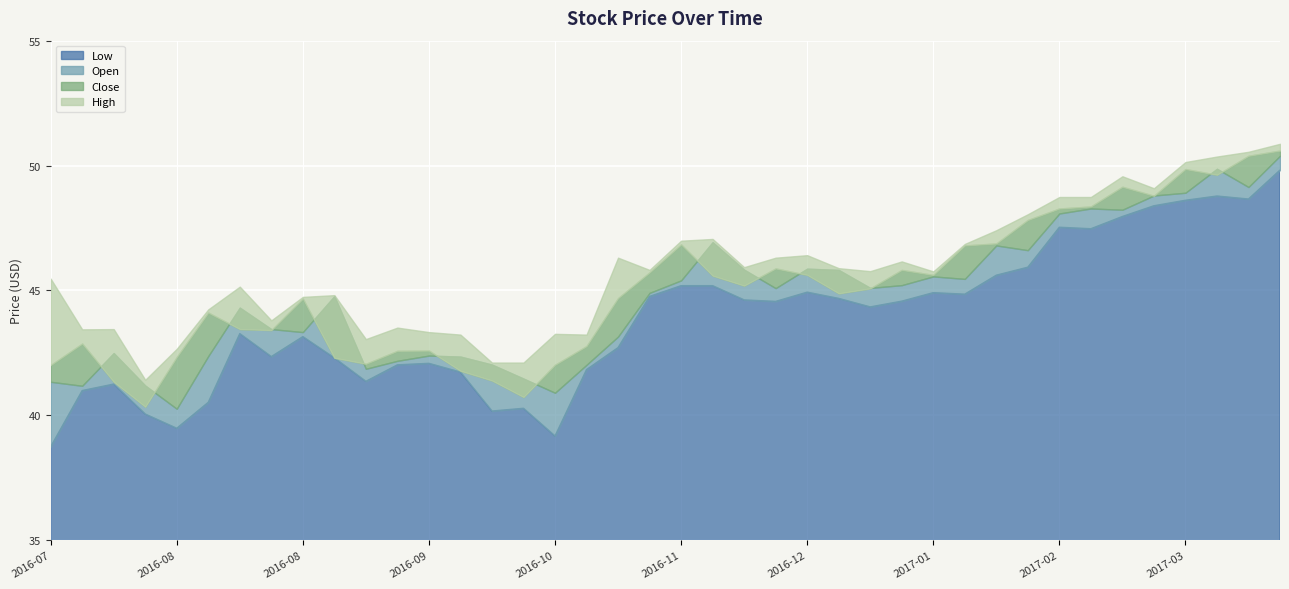

Reading left to right, transcribe all the data shown in this chart.

Open: 2016-07-04=41.3	2016-07-11=41.2	2016-07-18=42.5	2016-07-25=41.2	2016-08-01=40.3	2016-08-08=42.4	2016-08-15=44.3	2016-08-22=43.5	2016-08-29=43.3	2016-09-05=44.8	2016-09-12=41.9	2016-09-19=42.2	2016-09-26=42.4	2016-10-03=42.4	2016-10-10=42.0	2016-10-17=41.5	2016-10-24=40.9	2016-10-31=42.0	2016-11-07=43.1	2016-11-14=44.9	2016-11-21=45.4	2016-11-28=46.9	2016-12-05=45.8	2016-12-12=45.1	2016-12-19=45.9	2016-12-26=45.8	2017-01-02=45.1	2017-01-09=45.2	2017-01-16=45.6	2017-01-23=45.5	2017-01-30=46.8	2017-02-06=46.6	2017-02-13=48.1	2017-02-20=48.3	2017-02-27=48.2	2017-03-06=48.8	2017-03-13=48.9	2017-03-20=49.9	2017-03-27=49.1	2017-04-03=50.4
Close: 2016-07-04=42.0	2016-07-11=42.9	2016-07-18=41.3	2016-07-25=40.3	2016-08-01=42.3	2016-08-08=44.1	2016-08-15=43.5	2016-08-22=43.4	2016-08-29=44.7	2016-09-05=42.3	2016-09-12=42.1	2016-09-19=42.6	2016-09-26=42.6	2016-10-03=41.8	2016-10-10=41.4	2016-10-17=40.7	2016-10-24=42.0	2016-10-31=42.8	2016-11-07=44.7	2016-11-14=45.7	2016-11-21=46.8	2016-11-28=45.6	2016-12-05=45.2	2016-12-12=45.9	2016-12-19=45.6	2016-12-26=44.9	2017-01-02=45.1	2017-01-09=45.8	2017-01-16=45.6	2017-01-23=46.8	2017-01-30=46.9	2017-02-06=47.8	2017-02-13=48.3	2017-02-20=48.4	2017-02-27=49.1	2017-03-06=48.8	2017-03-13=49.9	2017-03-20=49.6	2017-03-27=50.4	2017-04-03=50.6
High: 2016-07-04=45.5	2016-07-11=43.4	2016-07-18=43.5	2016-07-25=41.4	2016-08-01=42.7	2016-08-08=44.2	2016-08-15=45.1	2016-08-22=43.8	2016-08-29=44.7	2016-09-05=44.8	2016-09-12=43.0	2016-09-19=43.5	2016-09-26=43.3	2016-10-03=43.2	2016-10-10=42.1	2016-10-17=42.1	2016-10-24=43.3	2016-10-31=43.2	2016-11-07=46.3	2016-11-14=45.8	2016-11-21=47.0	2016-11-28=47.1	2016-12-05=45.9	2016-12-12=46.3	2016-12-19=46.4	2016-12-26=45.9	2017-01-02=45.8	2017-01-09=46.2	2017-01-16=45.8	2017-01-23=46.9	2017-01-30=47.4	2017-02-06=48.0	2017-02-13=48.7	2017-02-20=48.7	2017-02-27=49.6	2017-03-06=49.1	2017-03-13=50.1	2017-03-20=50.4	2017-03-27=50.5	2017-04-03=50.9
Low: 2016-07-04=38.7	2016-07-11=41.0	2016-07-18=41.2	2016-07-25=40.0	2016-08-01=39.5	2016-08-08=40.5	2016-08-15=43.3	2016-08-22=42.4	2016-08-29=43.1	2016-09-05=42.3	2016-09-12=41.4	2016-09-19=42.0	2016-09-26=42.1	2016-10-03=41.7	2016-10-10=40.2	2016-10-17=40.3	2016-10-24=39.2	2016-10-31=41.8	2016-11-07=42.7	2016-11-14=44.8	2016-11-21=45.2	2016-11-28=45.2	2016-12-05=44.6	2016-12-12=44.6	2016-12-19=44.9	2016-12-26=44.7	2017-01-02=44.3	2017-01-09=44.6	2017-01-16=44.9	2017-01-23=44.9	2017-01-30=45.6	2017-02-06=45.9	2017-02-13=47.5	2017-02-20=47.5	2017-02-27=48.0	2017-03-06=48.4	2017-03-13=48.6	2017-03-20=48.8	2017-03-27=48.7	2017-04-03=49.8